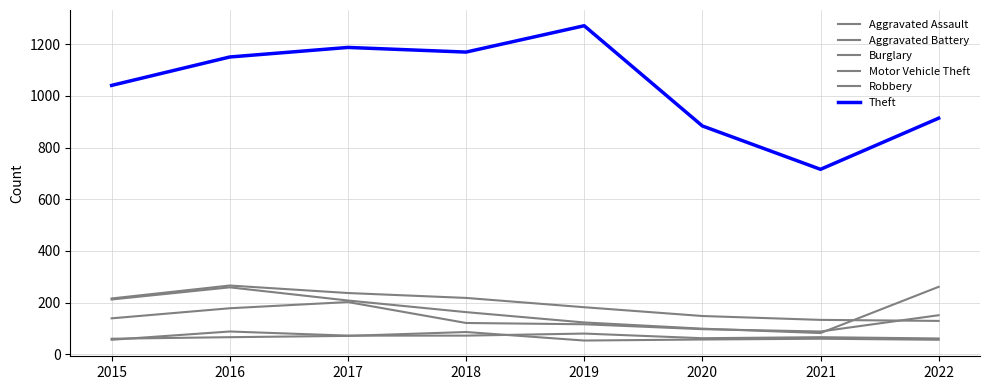

Which series has the widest spread of values?

Theft